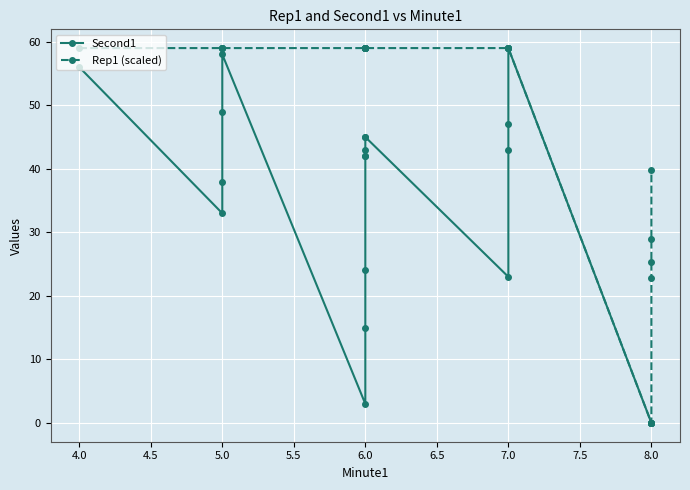

Is the value of Second1 at 8.0 greater than the value of Rep1 (scaled) at 5.0?

No